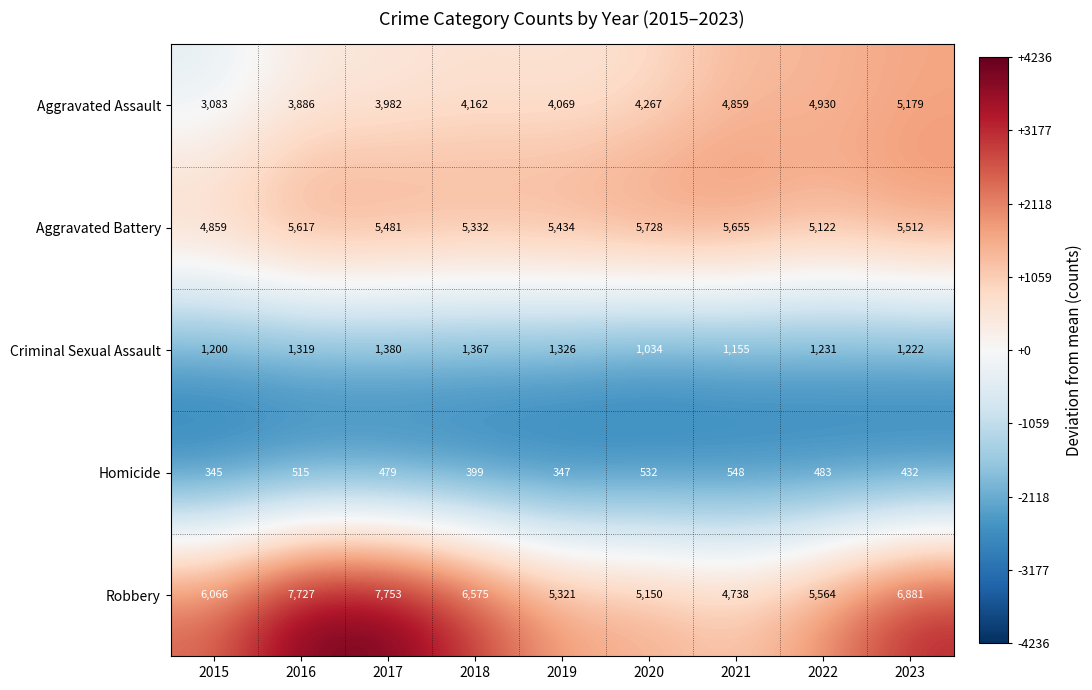

Is the value of Criminal Sexual Assault at 2021 greater than the value of Aggravated Battery at 2019?

No